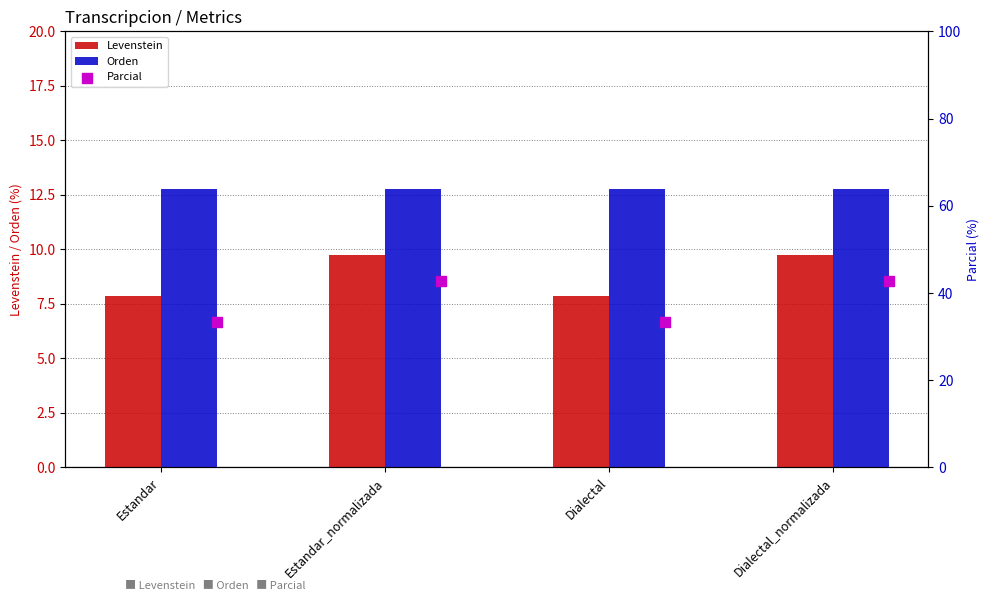

Which series has the widest spread of Y values?

Parcial